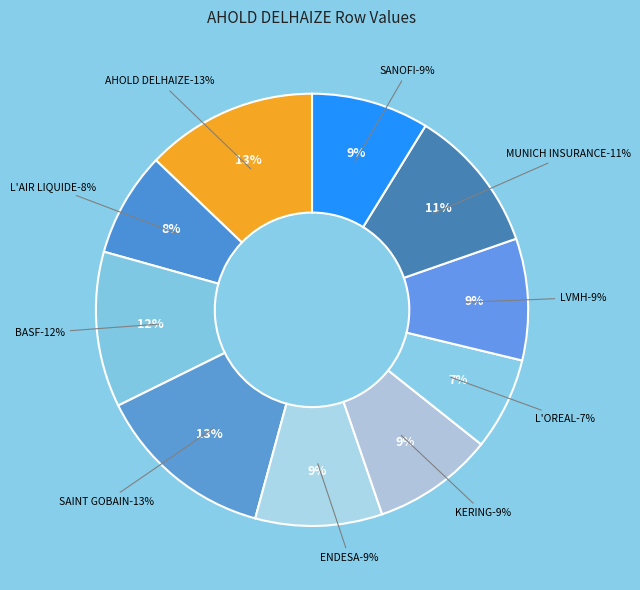

How many slices are in this pie chart?

10